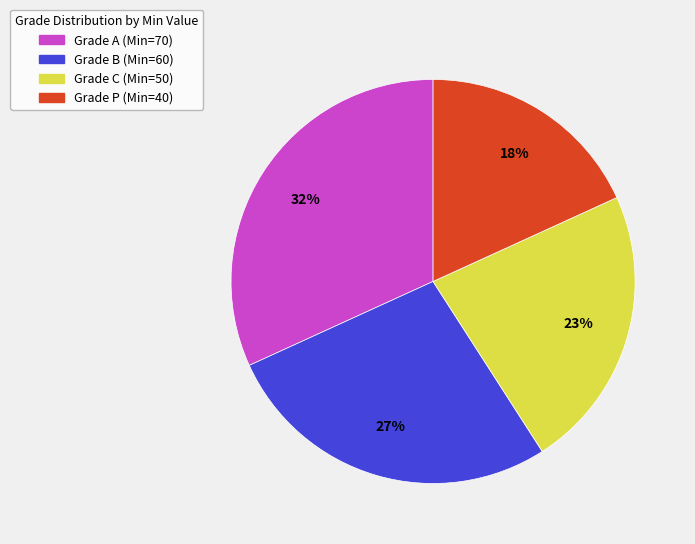

To the nearest percent, what portion does Grade B (Min=60) represent?

27%